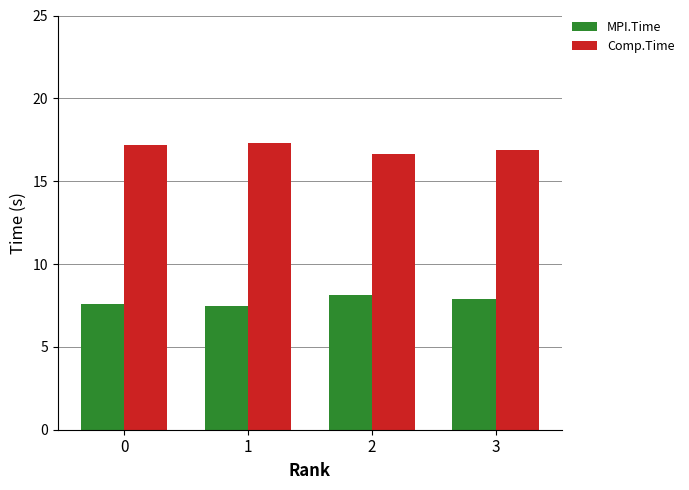

What is the sum of the Comp.Time values at 3 and 1?

34.2